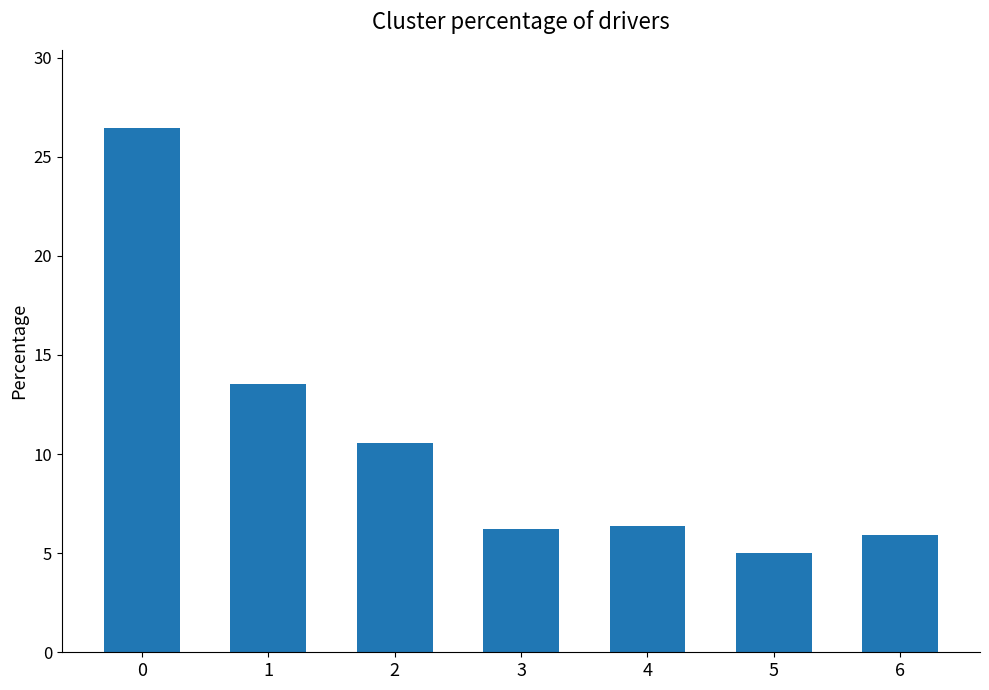

What is the difference between the maximum and minimum values?

21.4